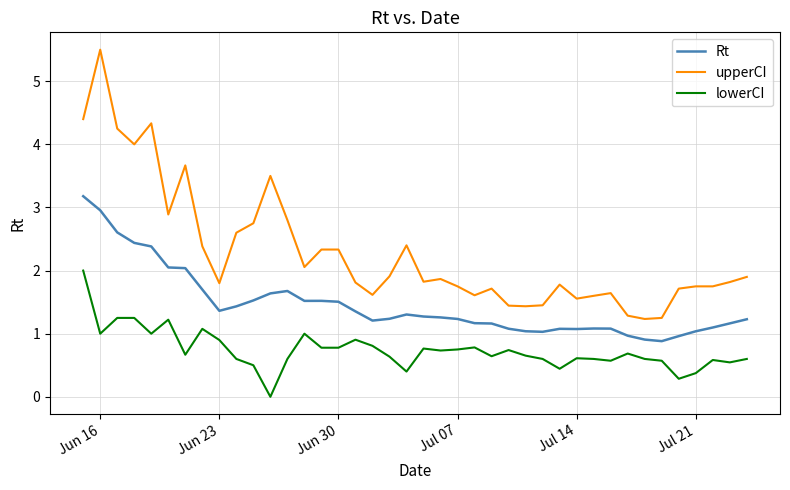

Does the chart have visible grid lines?

Yes